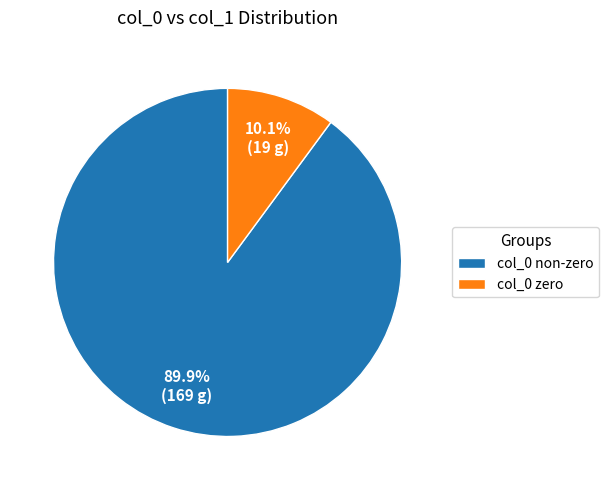

To the nearest percent, what is the average slice percentage?

50%